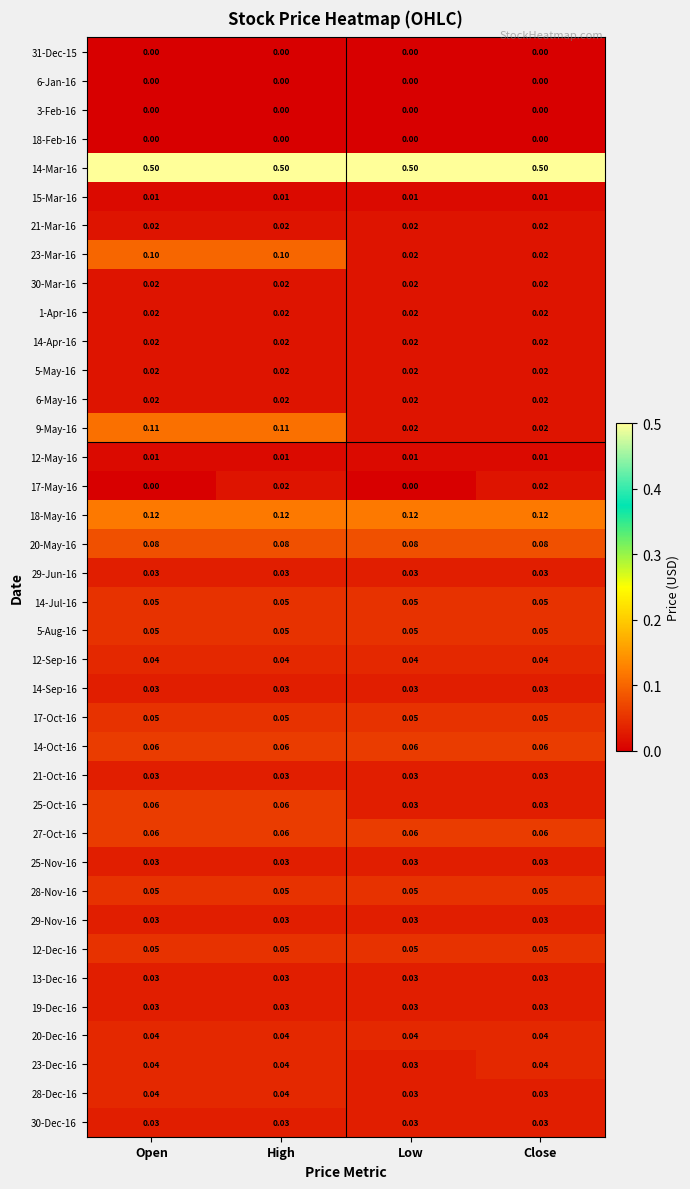

At which category is the sum across all series the highest?

High